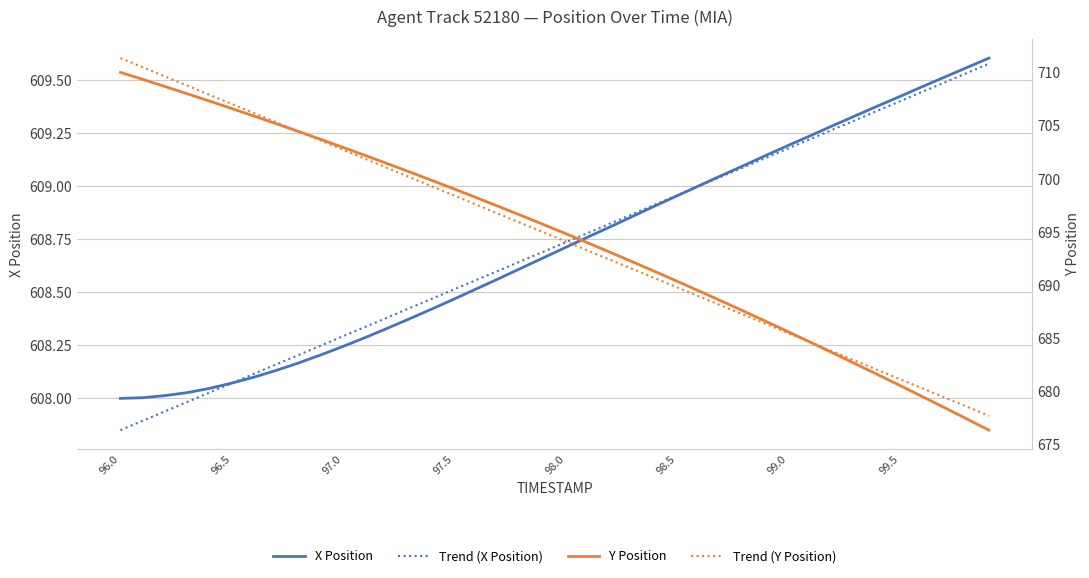

What is the maximum value shown in the chart?

711.4